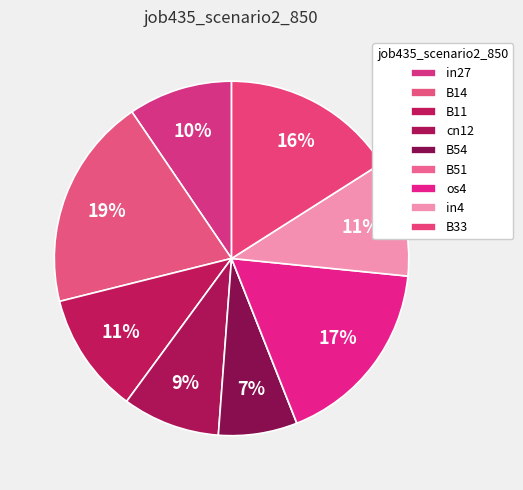

Which slice is the largest?

B14